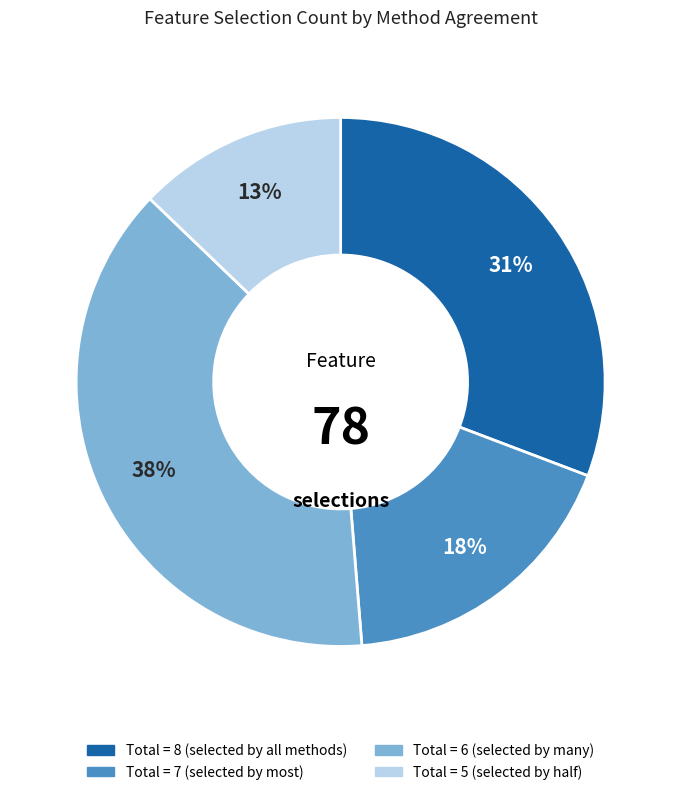

Does any single category account for the majority?

No